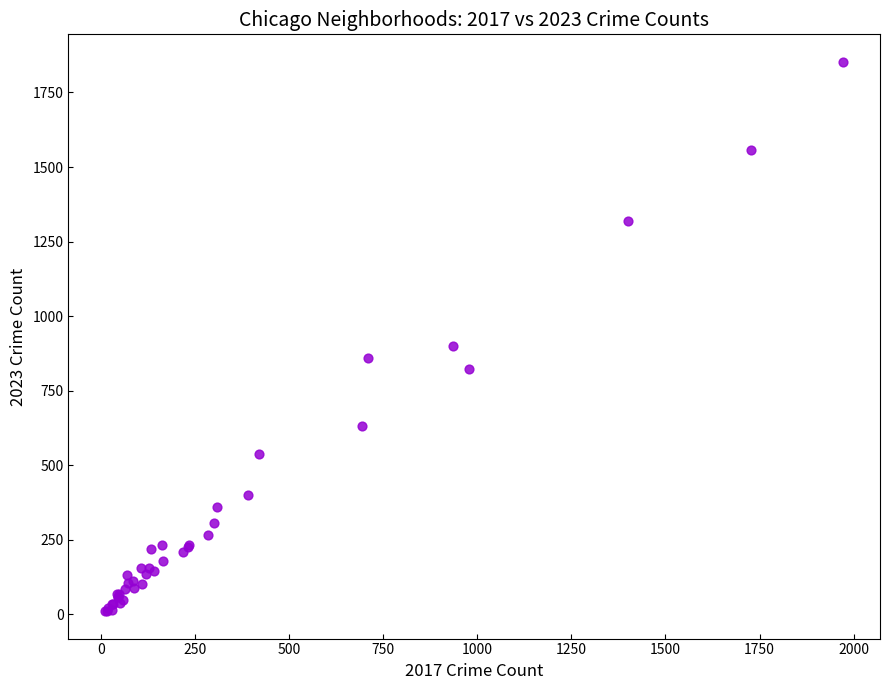

What Y value in the scatter plot is closest to 931?

900